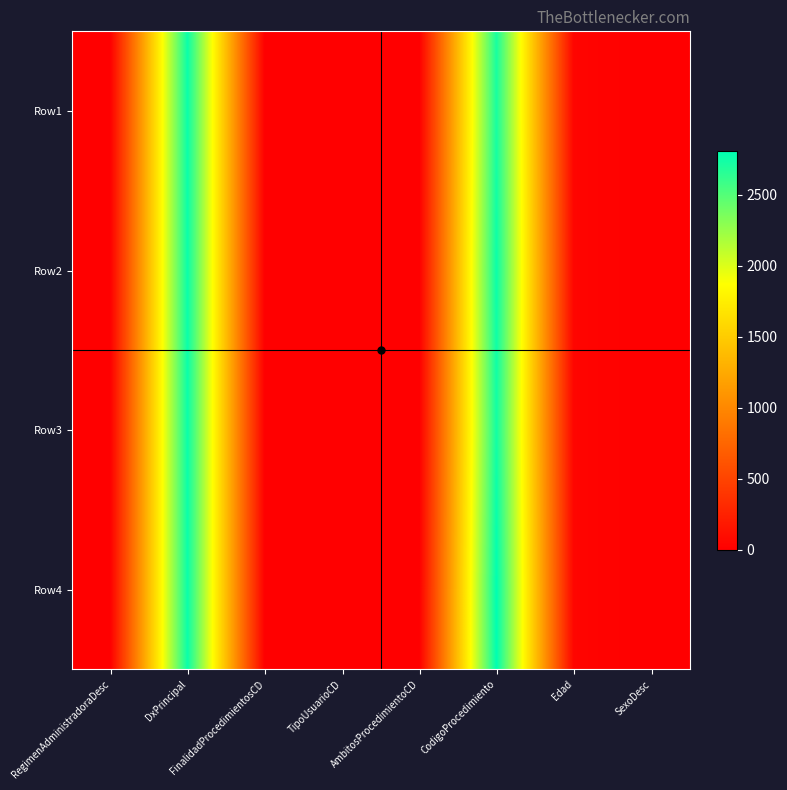

Reading left to right, what are all the values shown in this chart?

Row1: RegimenAdministradoraDesc=2	DxPrincipal=2765	FinalidadProcedimientosCD=1	TipoUsuarioCD=1	AmbitosProcedimientoCD=0	CodigoProcedimiento=2713	Edad=40	SexoDesc=0
Row2: RegimenAdministradoraDesc=2	DxPrincipal=2765	FinalidadProcedimientosCD=1	TipoUsuarioCD=1	AmbitosProcedimientoCD=0	CodigoProcedimiento=2762	Edad=40	SexoDesc=0
Row3: RegimenAdministradoraDesc=2	DxPrincipal=2765	FinalidadProcedimientosCD=1	TipoUsuarioCD=1	AmbitosProcedimientoCD=0	CodigoProcedimiento=2735	Edad=40	SexoDesc=0
Row4: RegimenAdministradoraDesc=2	DxPrincipal=2765	FinalidadProcedimientosCD=1	TipoUsuarioCD=1	AmbitosProcedimientoCD=0	CodigoProcedimiento=2806	Edad=40	SexoDesc=0